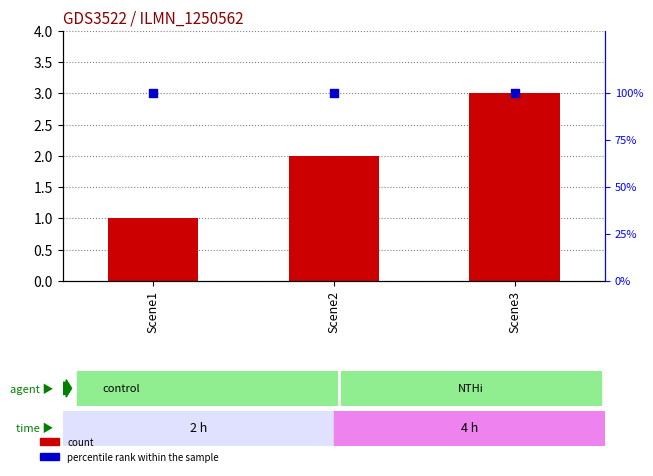

Is the value of count at Scene1 greater than the value of percentile rank within the sample at Scene1?

No